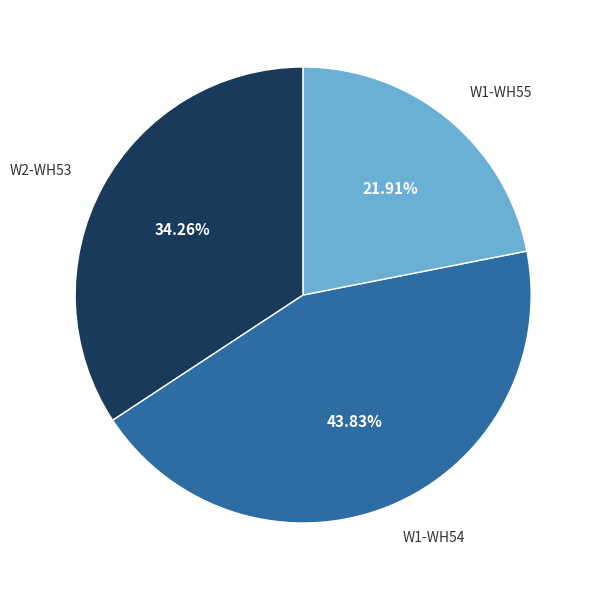

Rank the categories by value from lowest to highest.

W1-WH55, W2-WH53, W1-WH54